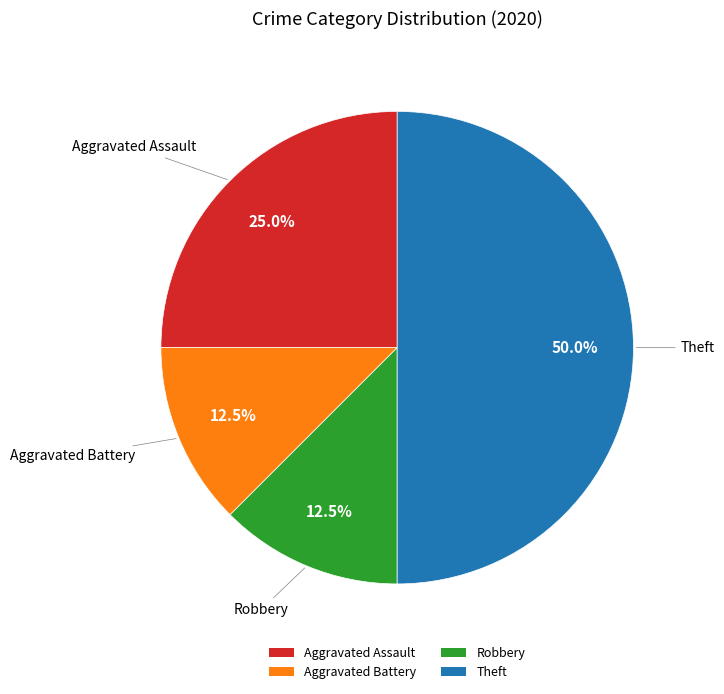

True or false: Theft accounts for 40% of the total.

False